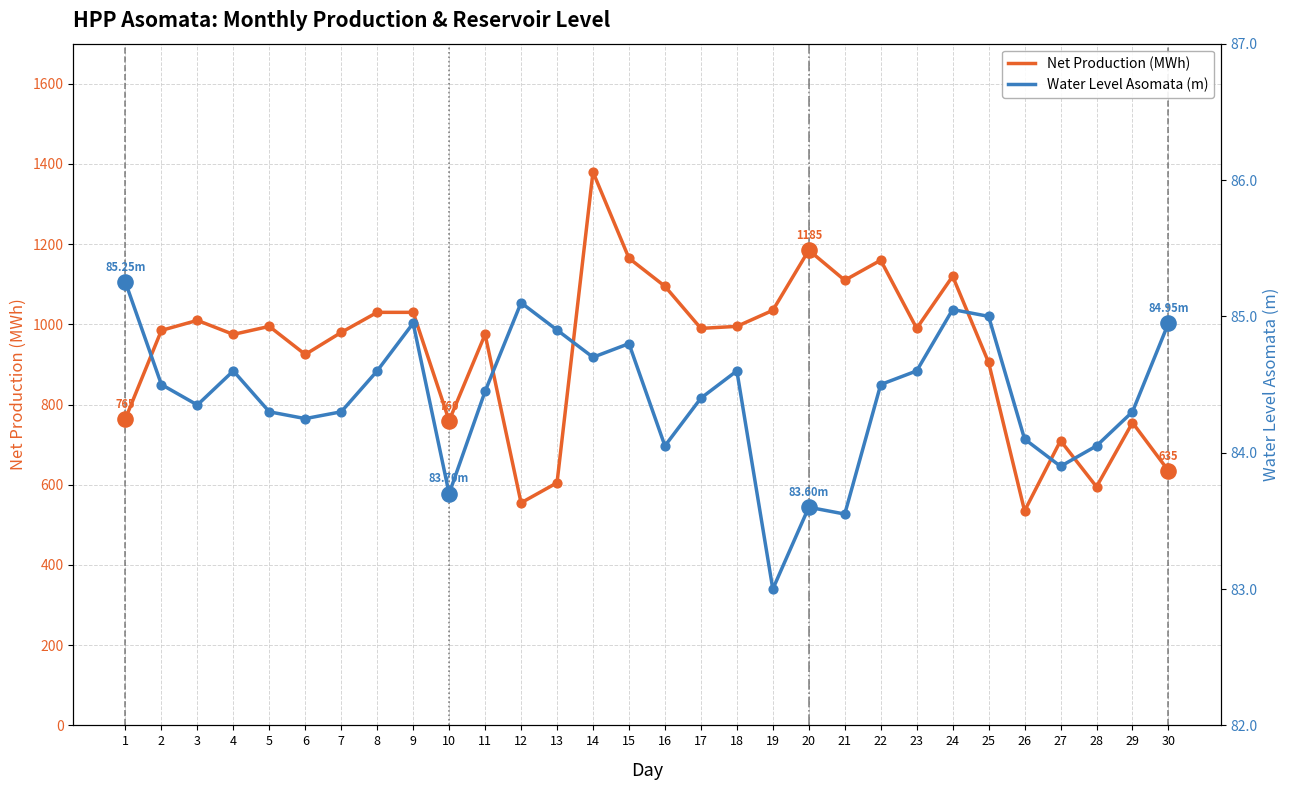

At which category is the sum across all series the highest?

14